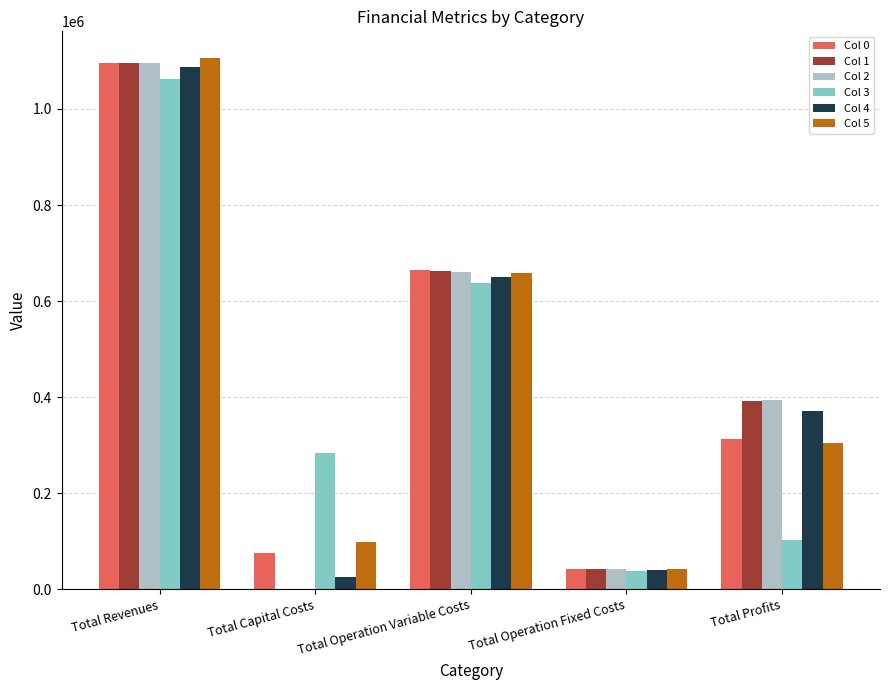

Reading left to right, transcribe all the data shown in this chart.

Col 0: Total Revenues=1095890.4	Total Capital Costs=76000.0	Total Operation Variable Costs=664410.2	Total Operation Fixed Costs=41614.2	Total Profits=313866.1
Col 1: Total Revenues=1095890.4	Total Capital Costs=0.0	Total Operation Variable Costs=662140.6	Total Operation Fixed Costs=41614.2	Total Profits=392135.7
Col 2: Total Revenues=1095890.4	Total Capital Costs=0.0	Total Operation Variable Costs=659867.8	Total Operation Fixed Costs=41614.2	Total Profits=394408.5
Col 3: Total Revenues=1061943.5	Total Capital Costs=284000.0	Total Operation Variable Costs=636819.1	Total Operation Fixed Costs=37831.1	Total Profits=103293.4
Col 4: Total Revenues=1087647.7	Total Capital Costs=26400.0	Total Operation Variable Costs=650289.7	Total Operation Fixed Costs=40605.3	Total Profits=370352.7
Col 5: Total Revenues=1106281.6	Total Capital Costs=99200.0	Total Operation Variable Costs=659337.7	Total Operation Fixed Costs=43043.3	Total Profits=304700.6